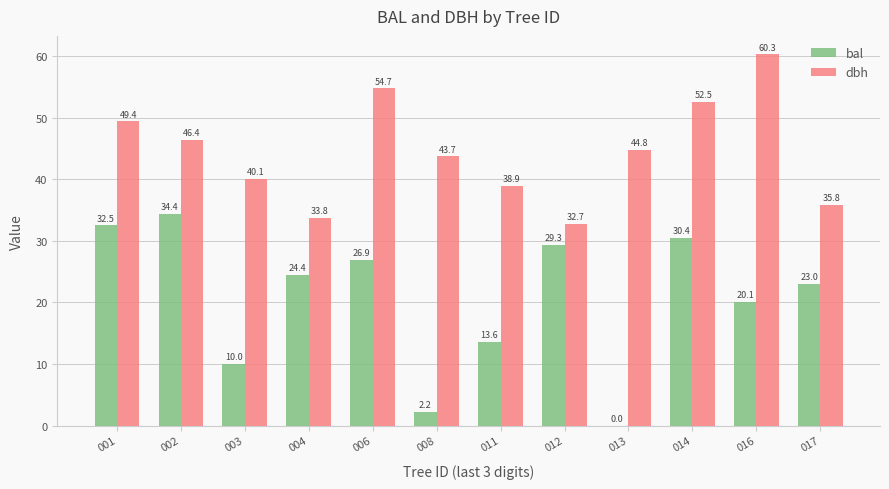

Where does the bal series first go above 24?

001